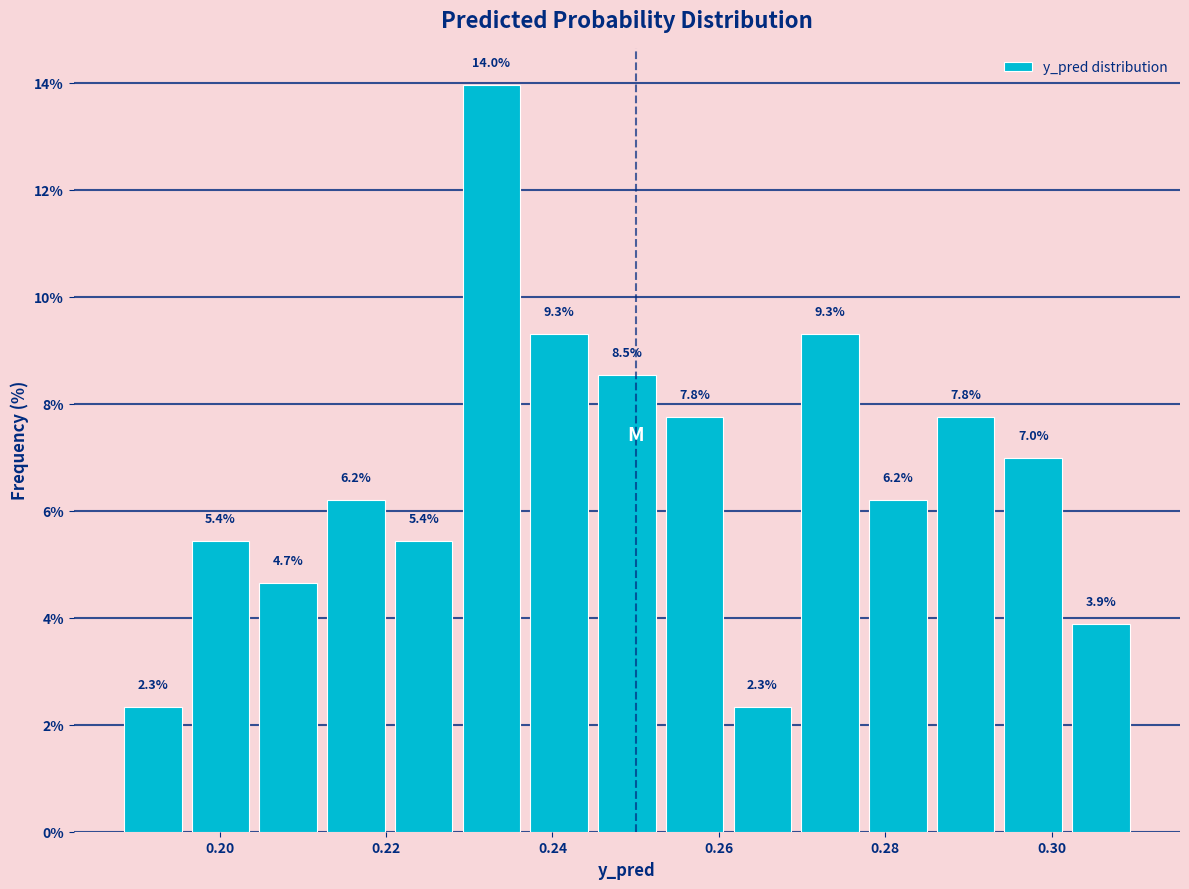

Reading left to right, transcribe this chart: for each bar, give the range it covers on the x-axis and its height. The bar edges are not printed on the chart, so give them approximately, as read against the axis.

0.188 to 0.196: 2.3
0.196 to 0.204: 5.4
0.204 to 0.212: 4.7
0.212 to 0.220: 6.2
0.220 to 0.228: 5.4
0.228 to 0.236: 14.0
0.236 to 0.244: 9.3
0.244 to 0.254: 8.5
0.254 to 0.262: 7.8
0.262 to 0.270: 2.3
0.270 to 0.278: 9.3
0.278 to 0.286: 6.2
0.286 to 0.294: 7.8
0.294 to 0.302: 7.0
0.302 to 0.310: 3.9